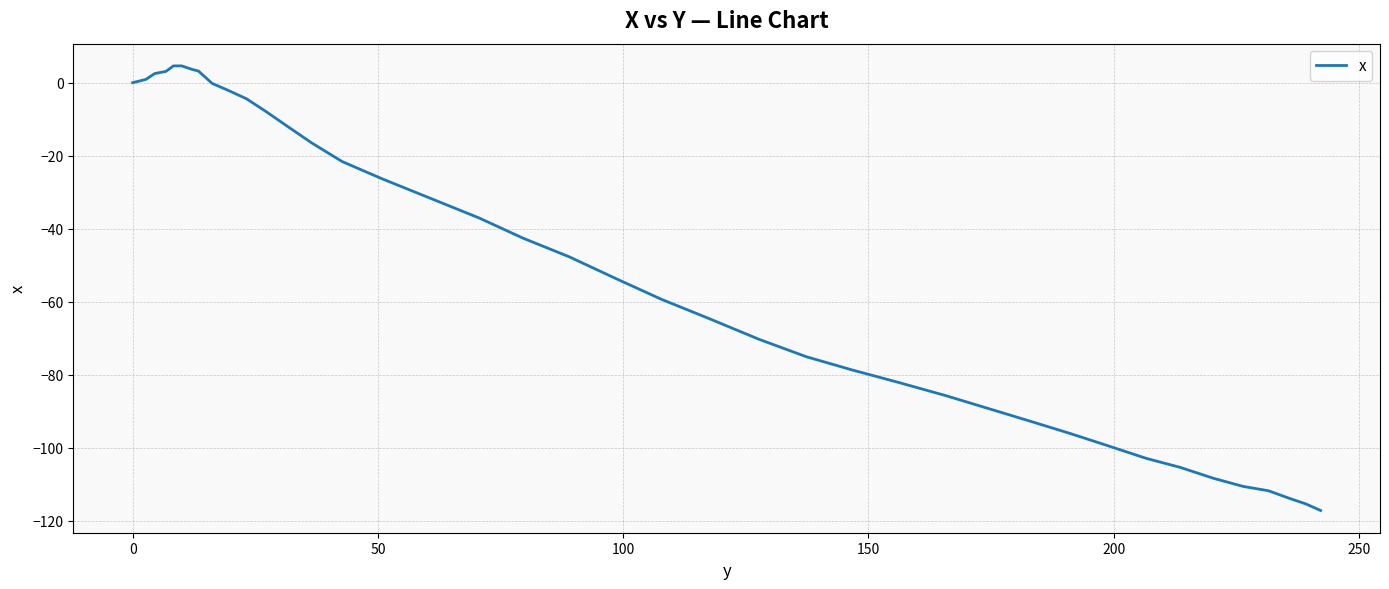

What is the minimum value shown in the chart?

-117.2